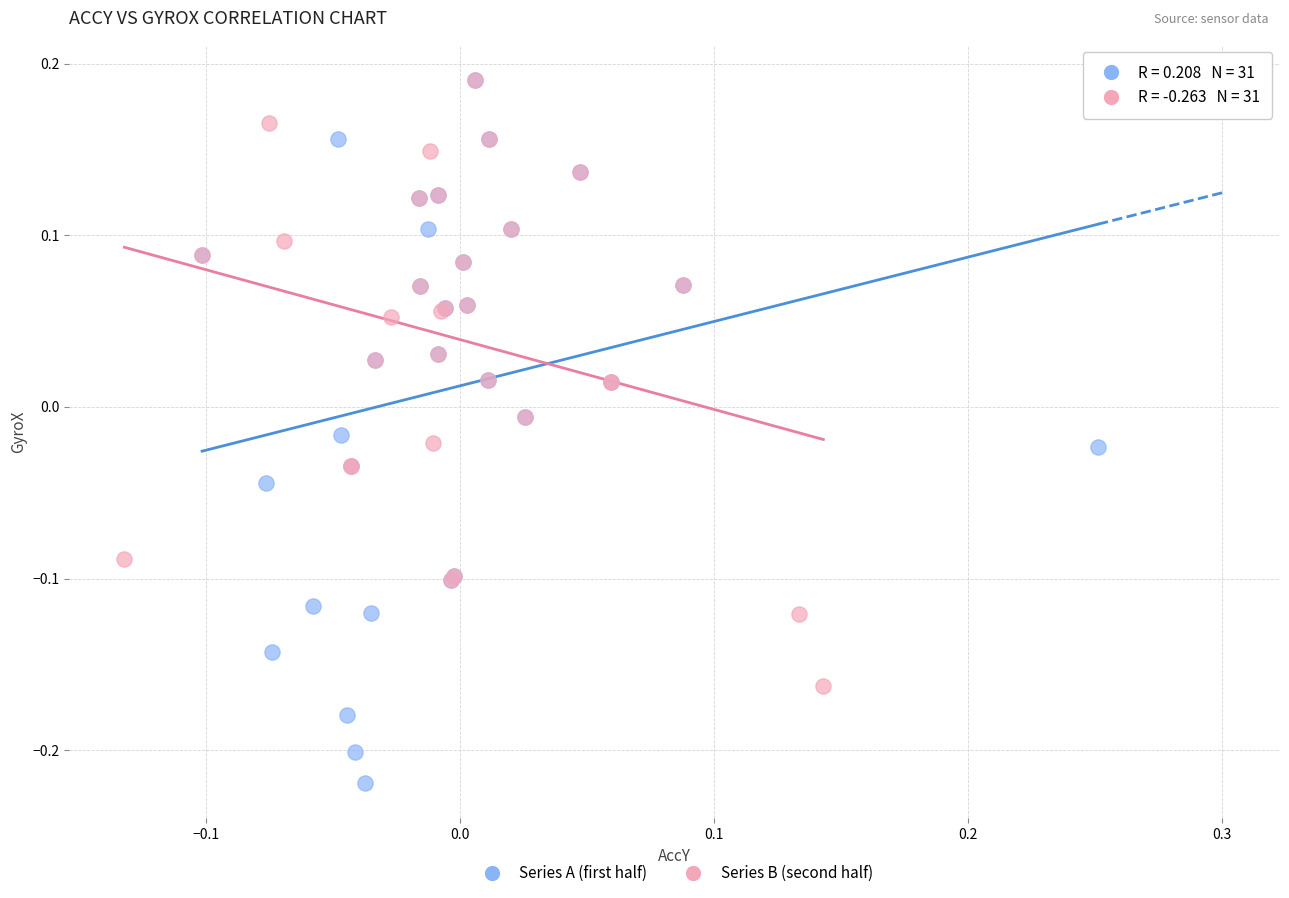

What are all the series names shown in the legend?

Series A (first half), Series B (second half)